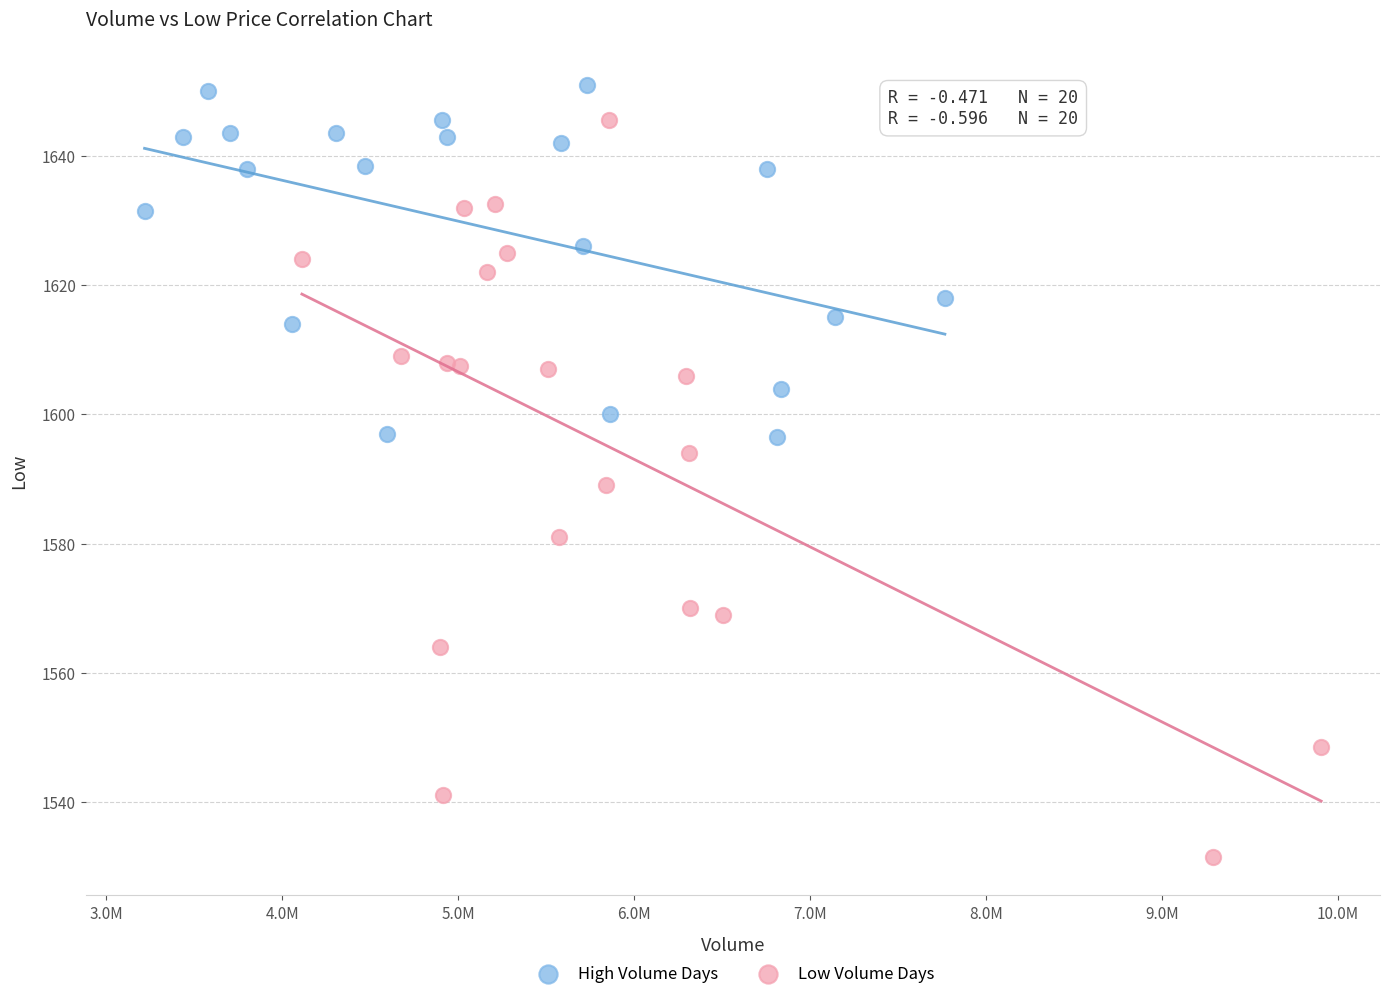

Which series has the largest Y range (max minus min)?

Low Volume Days